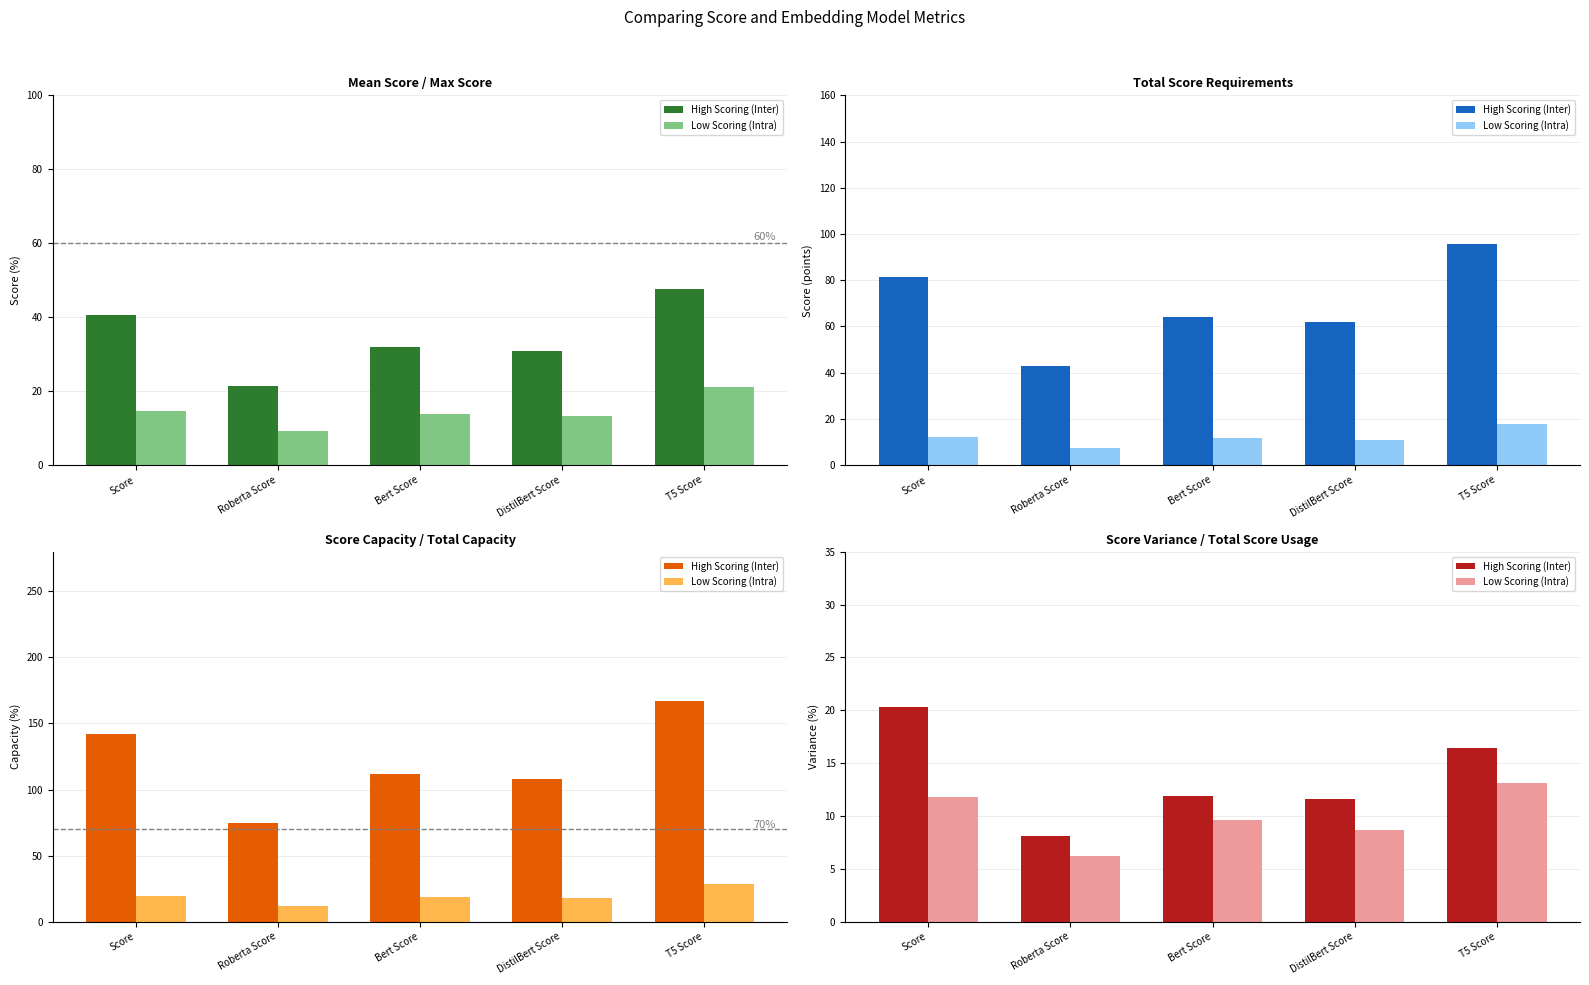

Rank the series by their average value, from highest to lowest.

High Scoring (Inter), Low Scoring (Intra)